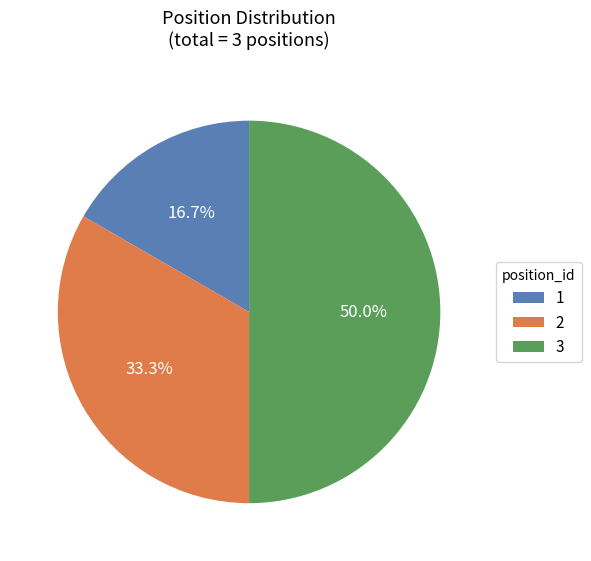

Which category has the biggest portion of the pie?

3